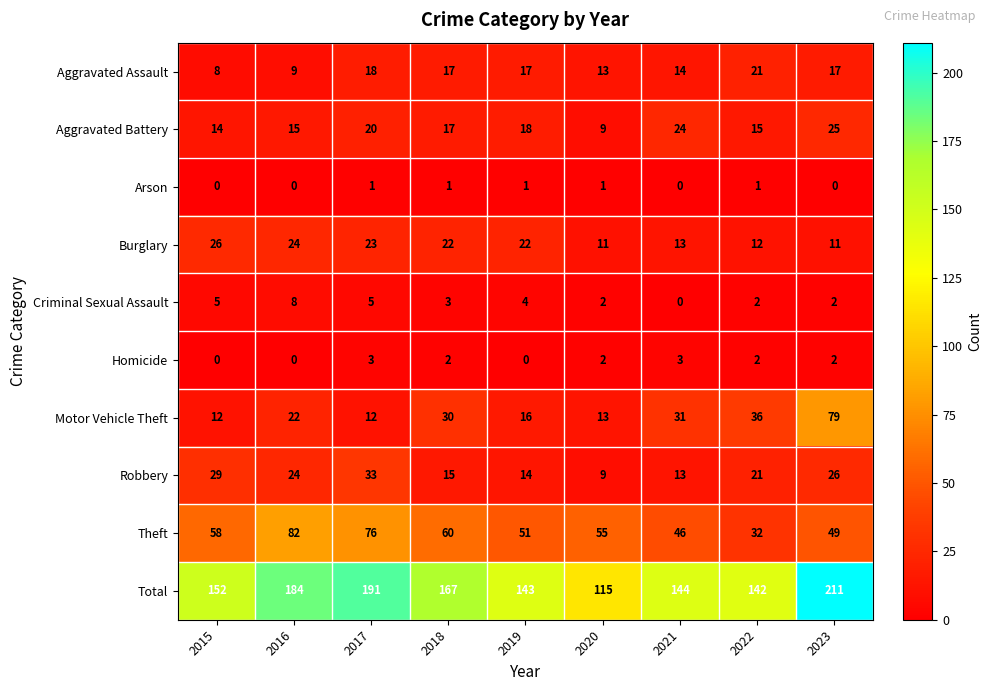

At which label does Aggravated Battery reach its peak?

2023